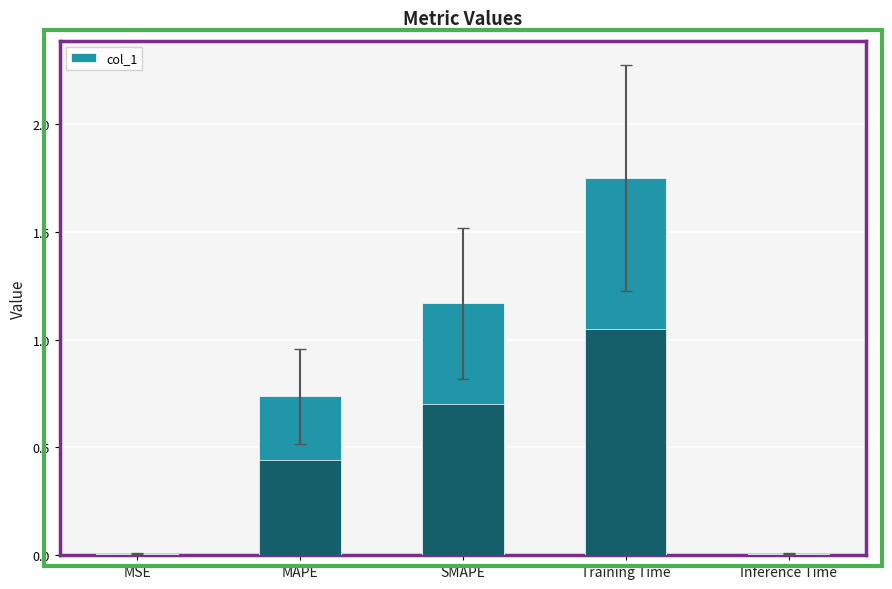

The value at Training Time is 1.2. True or false?

False